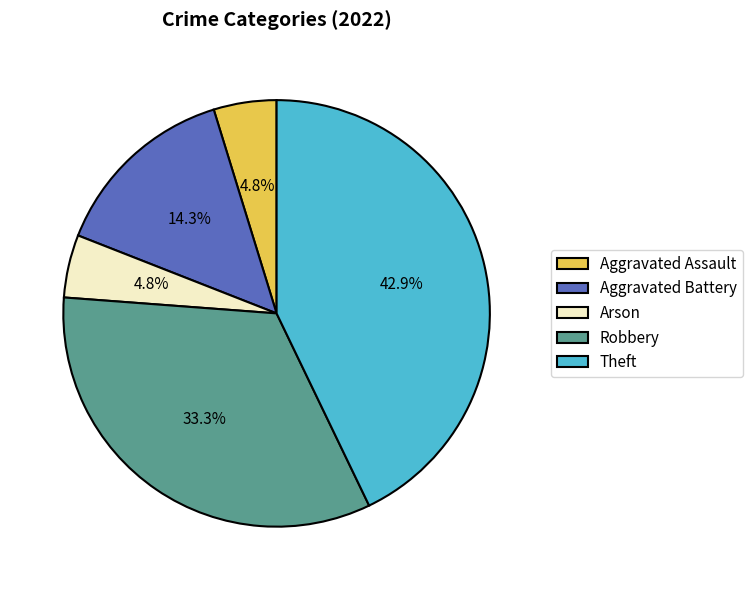

What is the ratio of the value at Arson to the value at Robbery?

0.1